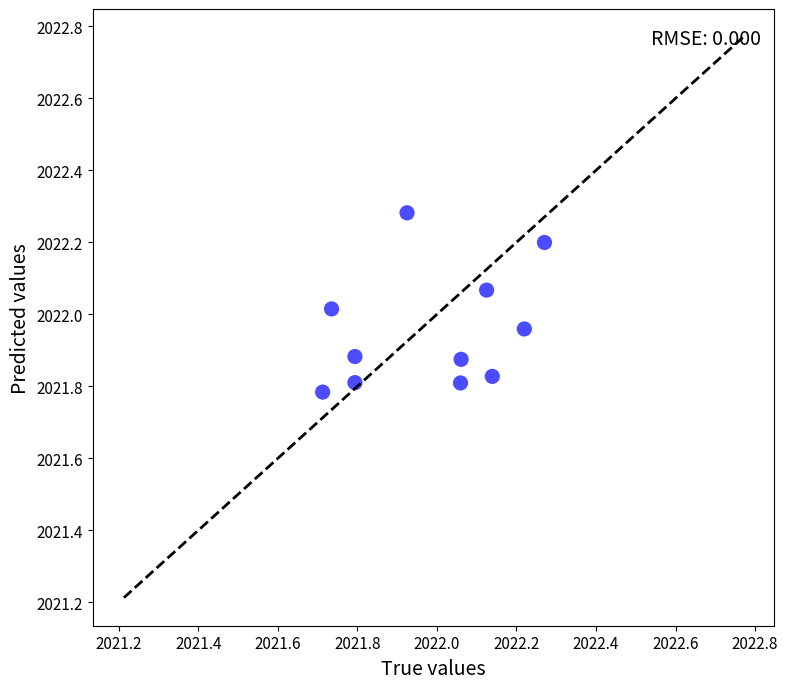

What is the range of Y values (max minus min)?

0.5